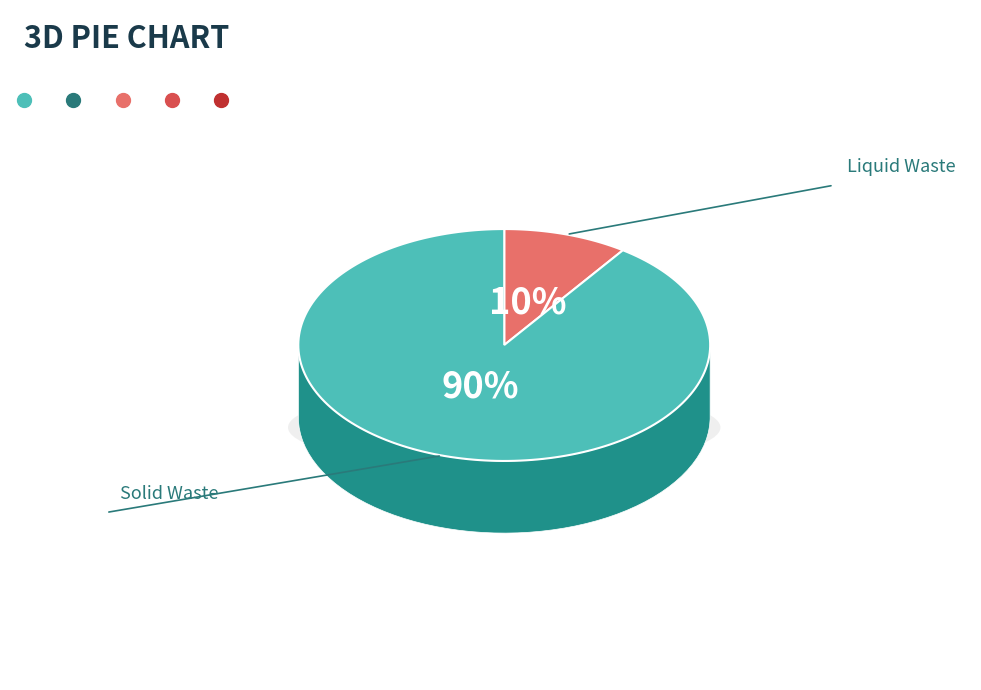

Which has a higher value, Liquid Waste or Solid Waste?

Solid Waste